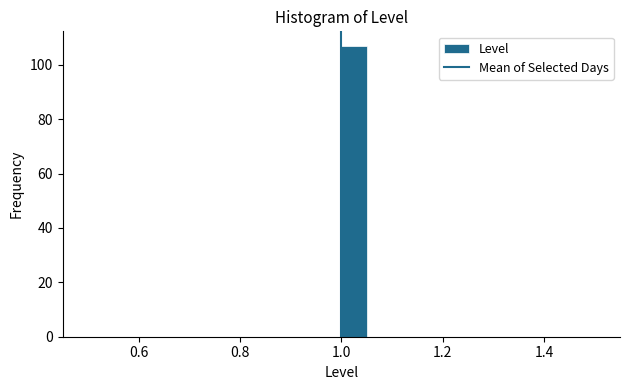

Around what value on the x-axis is the tallest bar? Give the approximate position of its centre, as read against the axis.

1.02